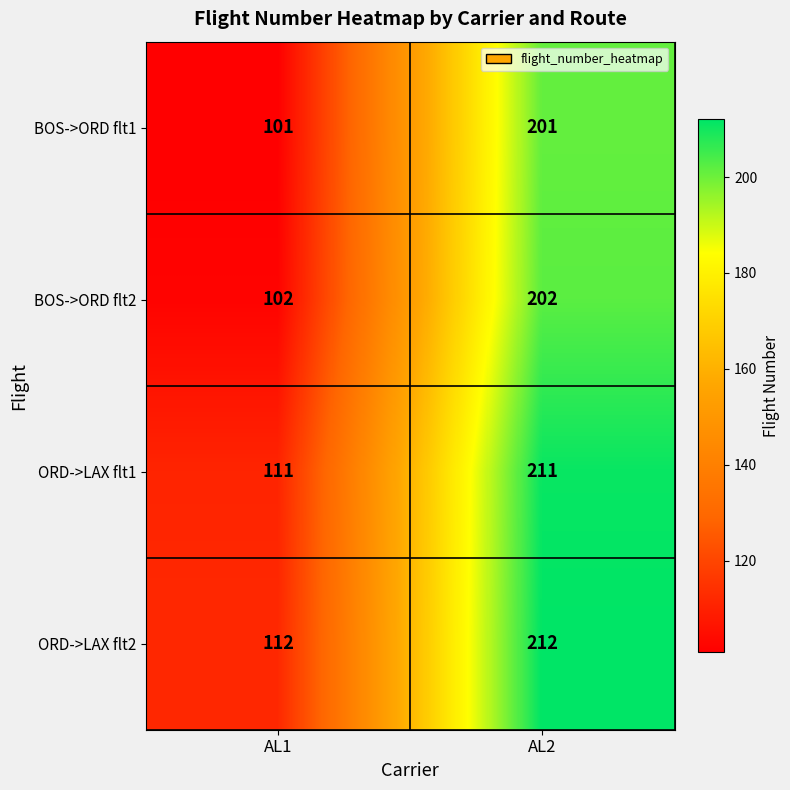

Reading right to left, what are all the values shown in this chart?

BOS->ORD flt1: AL2=201	AL1=101
BOS->ORD flt2: AL2=202	AL1=102
ORD->LAX flt1: AL2=211	AL1=111
ORD->LAX flt2: AL2=212	AL1=112